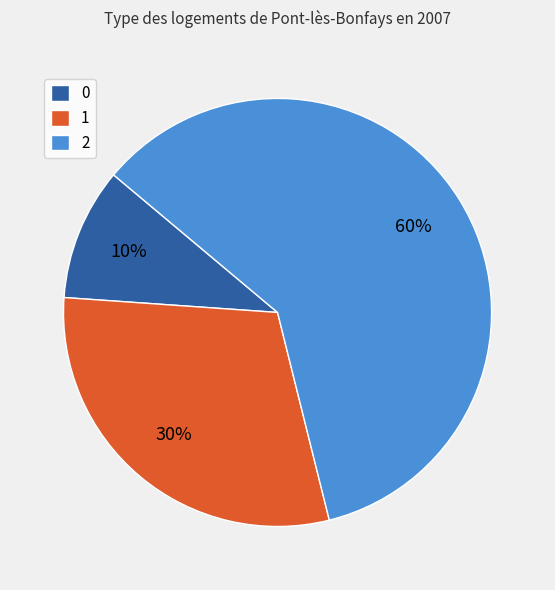

Combined, do 2 and 0 account for over 50%?

Yes